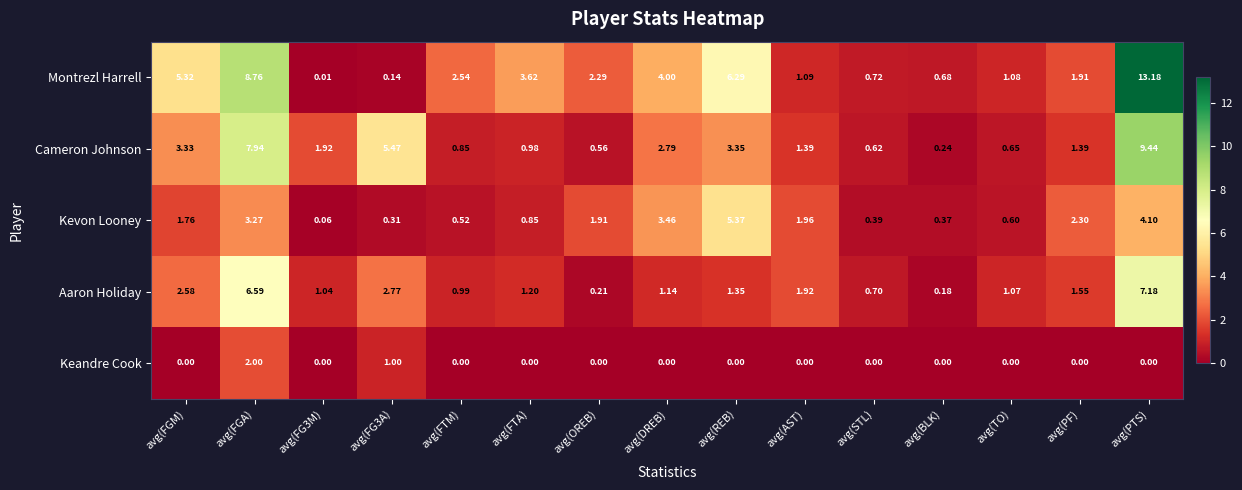

At which category is the sum across all series the highest?

avg(PTS)